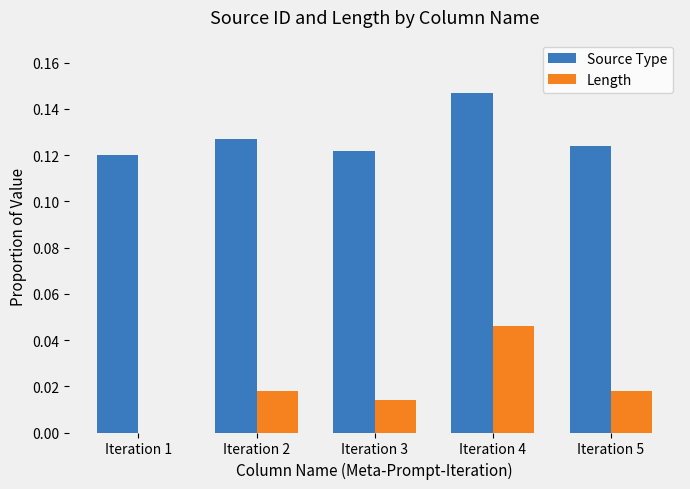

The Length series shows 0.1 at Iteration 4. True or false?

False